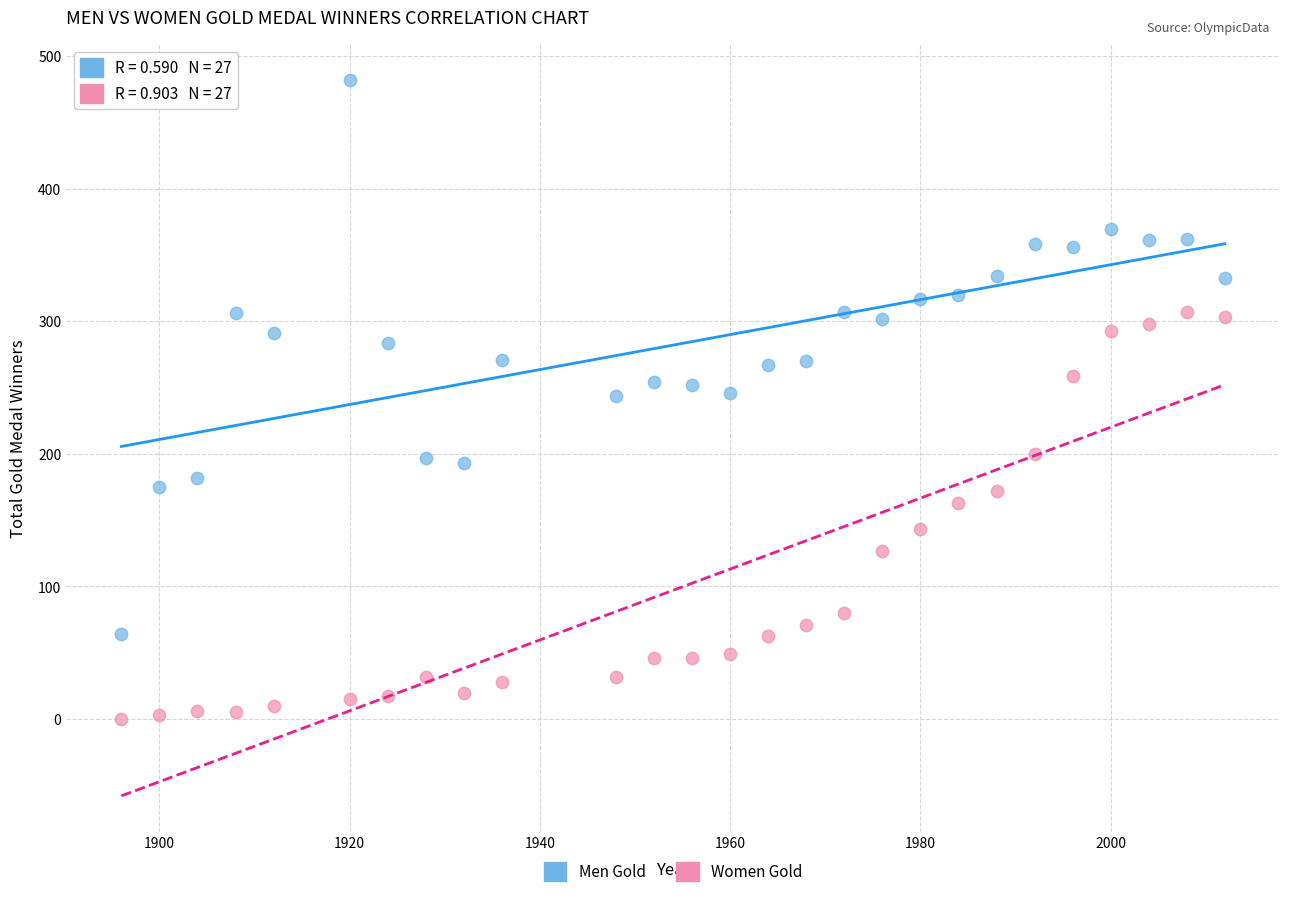

Across all data points, what is the range of X values (max minus min)?

116